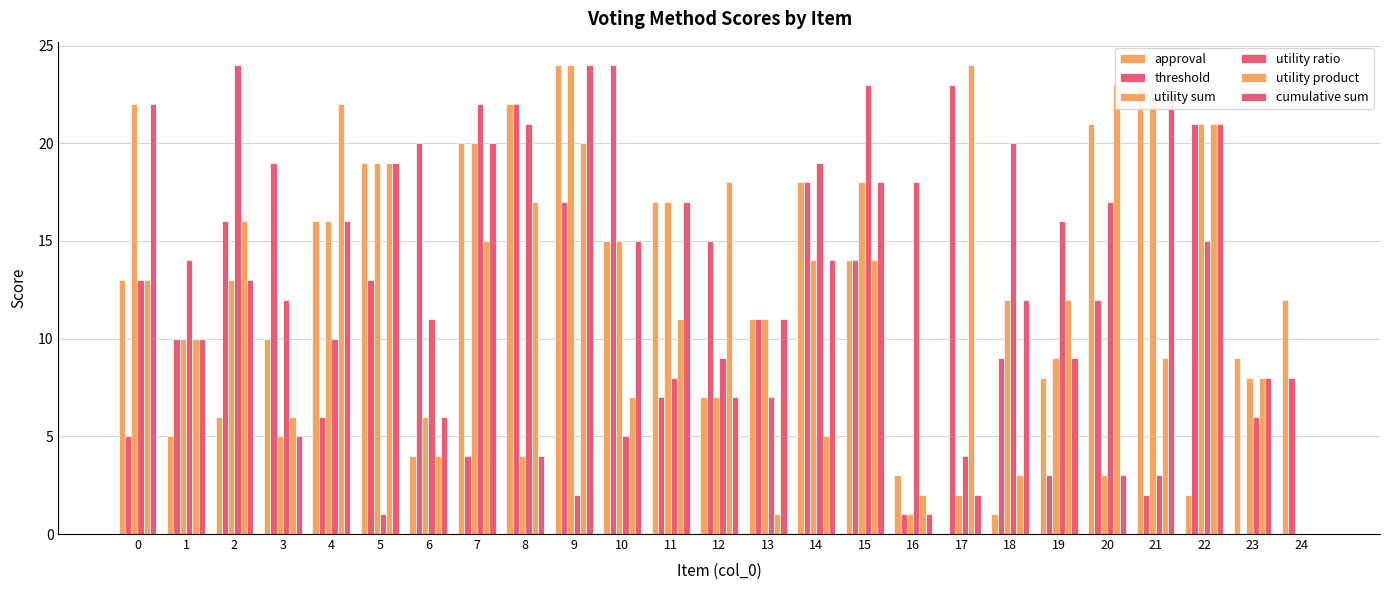

At how many categories does at least one series exceed 4?

25